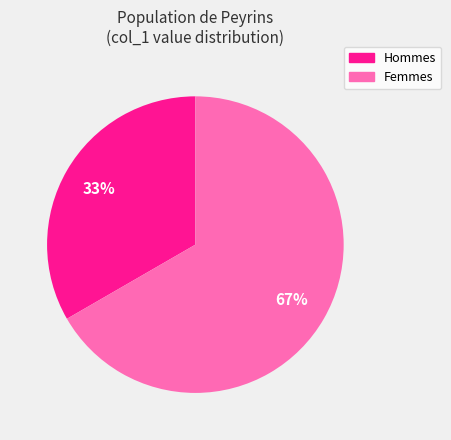

Is there any slice that represents more than half of the pie?

Yes